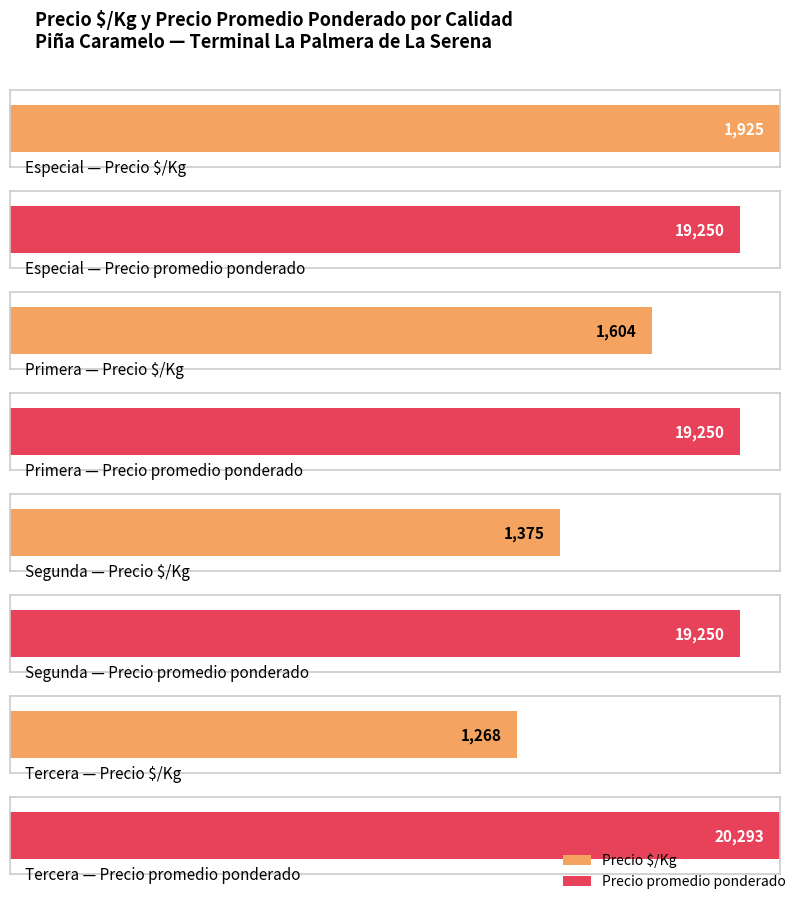

Rank the categories by Precio $/Kg value from highest to lowest.

Especial, Primera, Segunda, Tercera